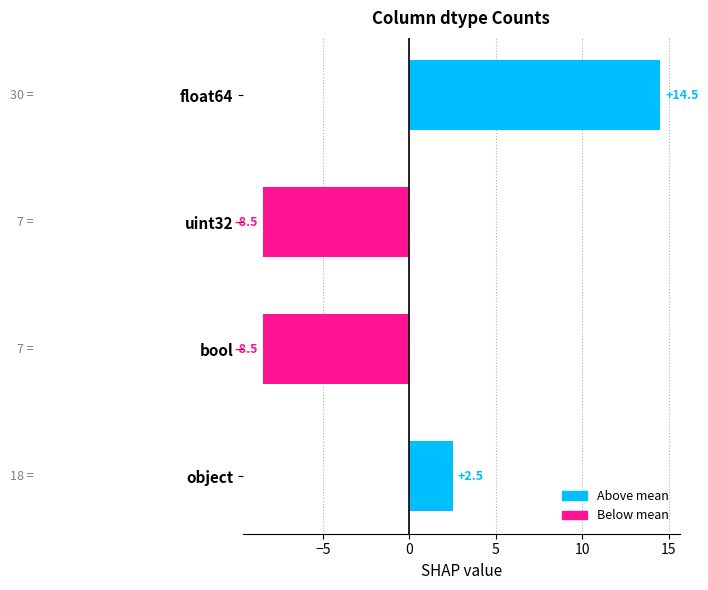

What is the change in value from bool to float64?

+23.0